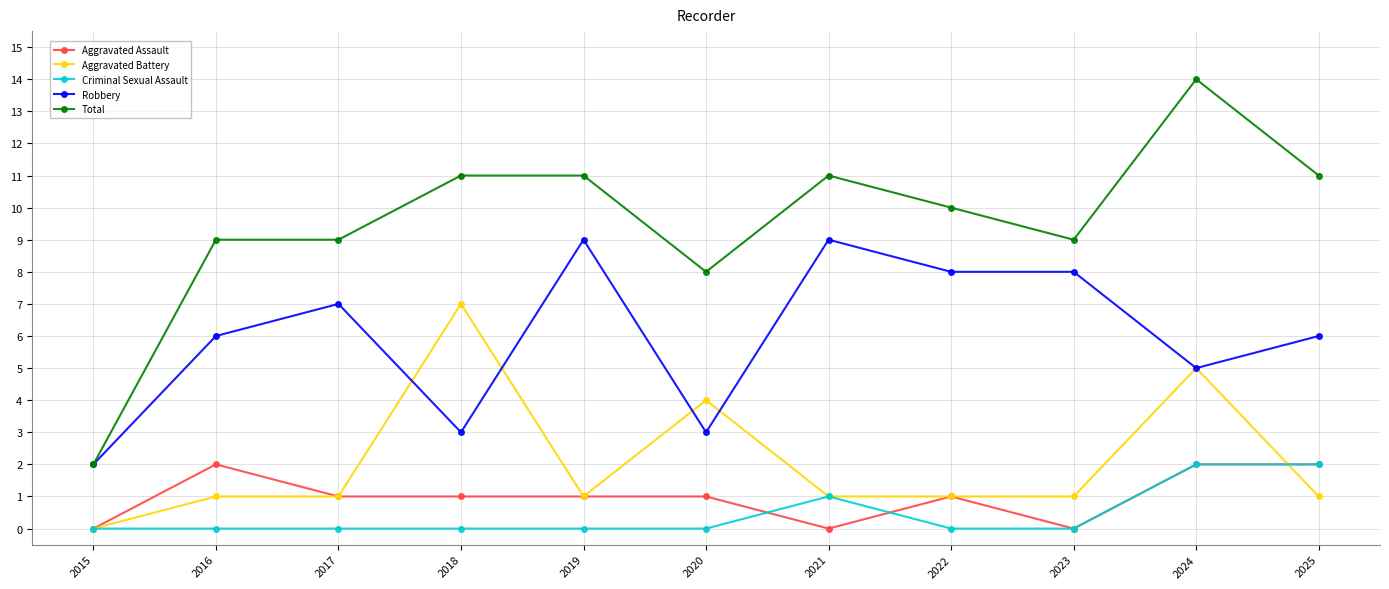

What is the total value across all series at 2015?

4